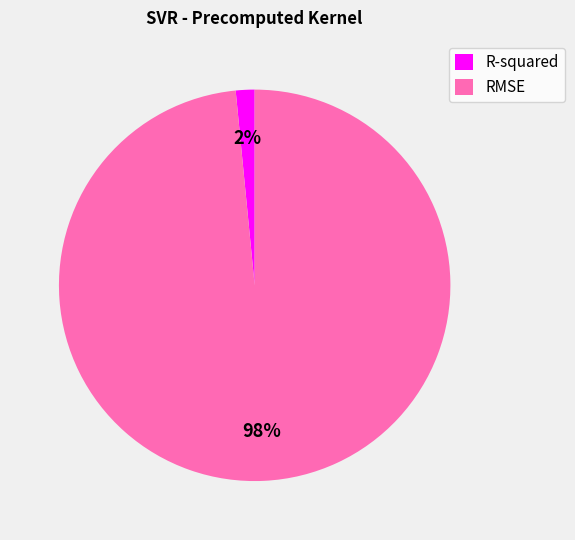

Is it true that R-squared is 15% of the pie?

False